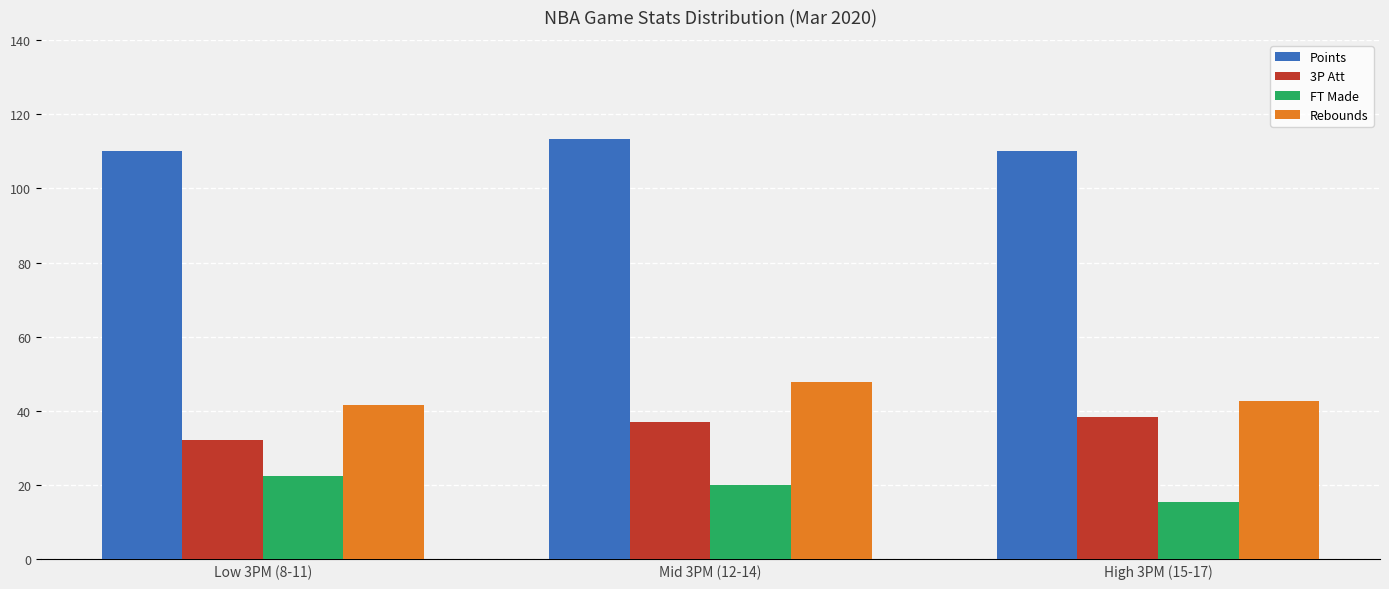

How many groups of bars are there?

3